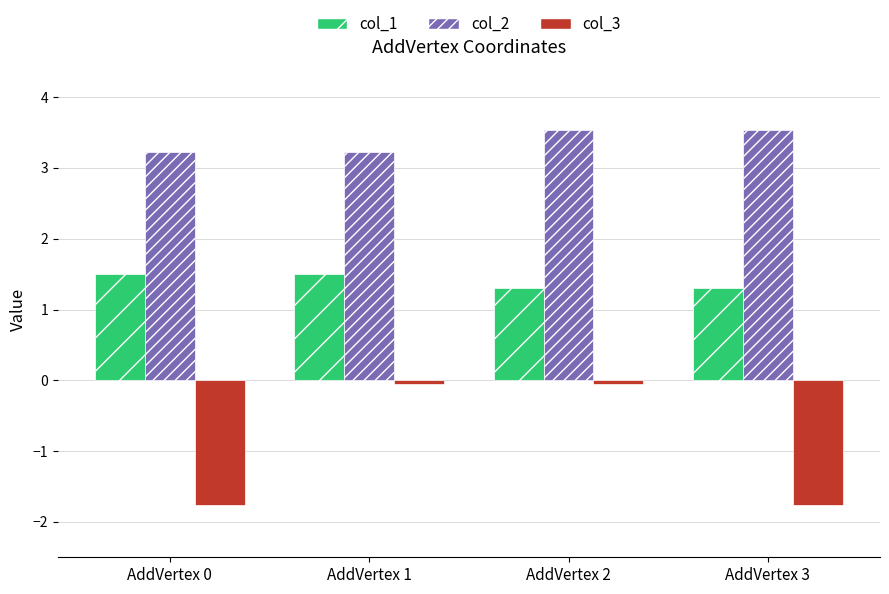

Read the col_2 value at AddVertex 2.

3.5